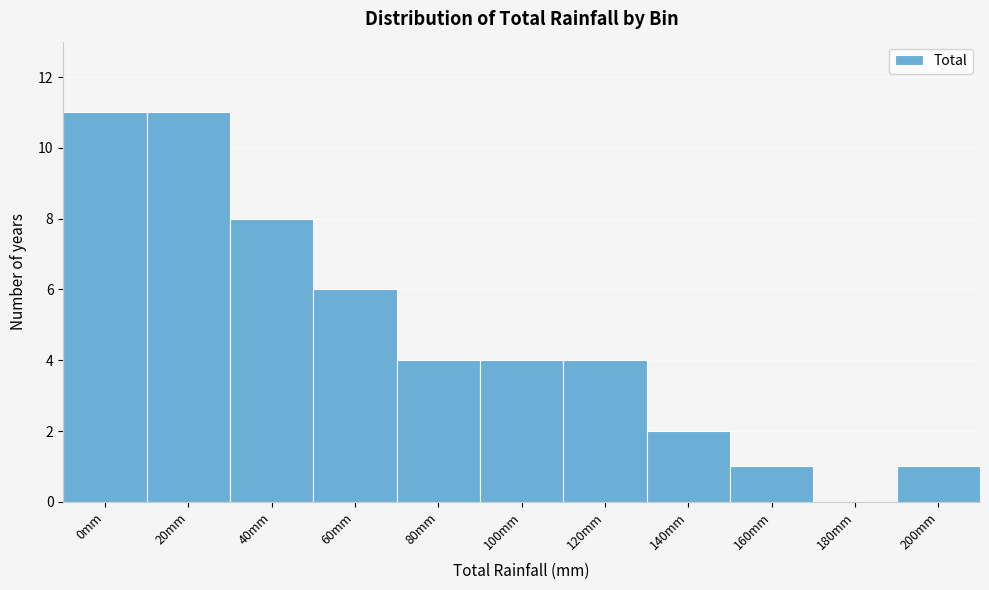

Reading left to right, what are all the values shown in this chart?

0mm=11	20mm=11	40mm=8	60mm=6	80mm=4	100mm=4	120mm=4	140mm=2	160mm=1	180mm=0	200mm=1